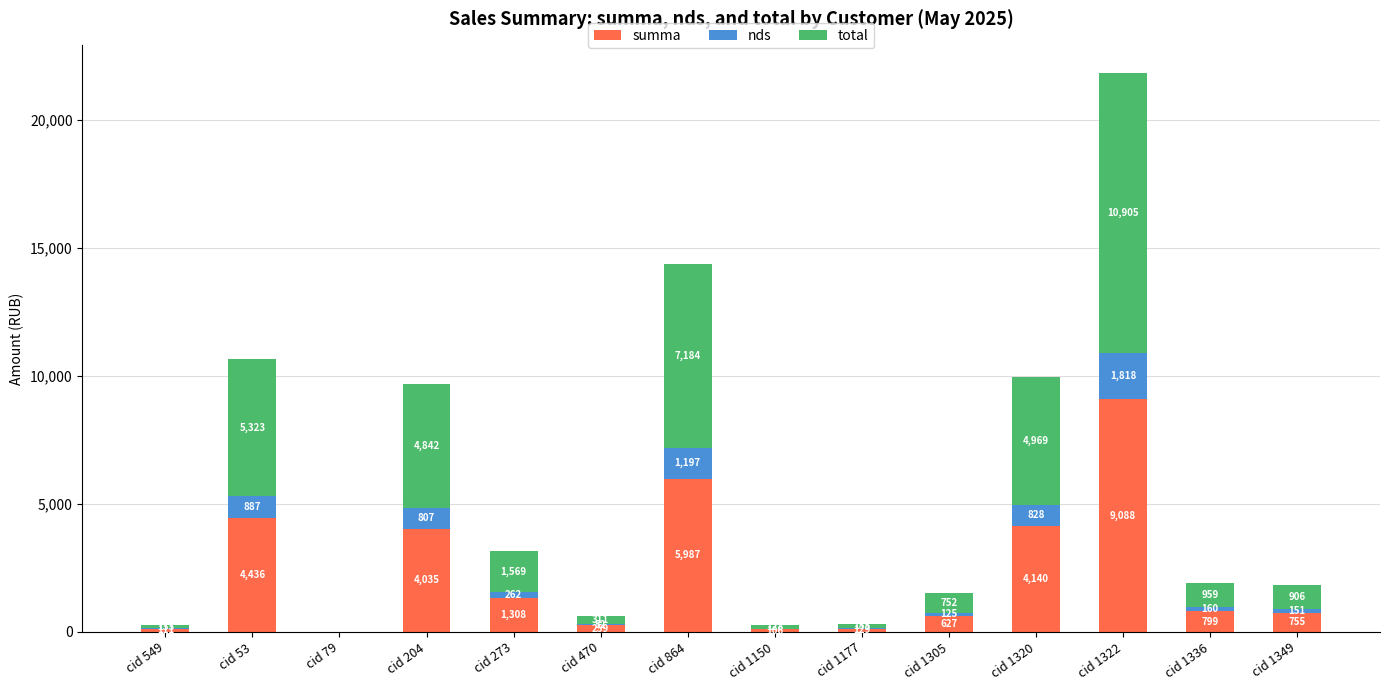

At which category is the sum across all series the highest?

cid 1322